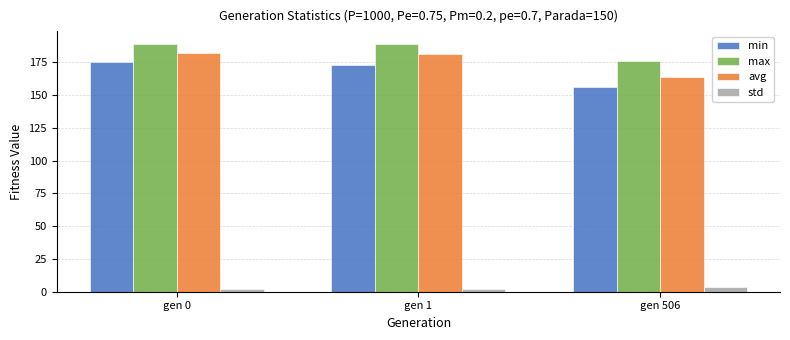

Is the value of std at gen 1 greater than the value of min at gen 0?

No